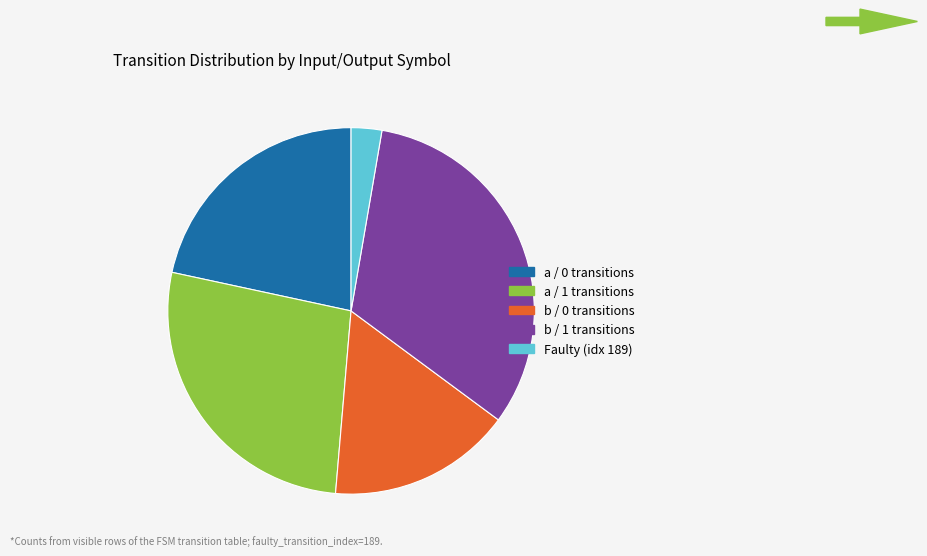

Rank the categories by value from highest to lowest.

b / 1 transitions, a / 1 transitions, a / 0 transitions, b / 0 transitions, Faulty (idx 189)